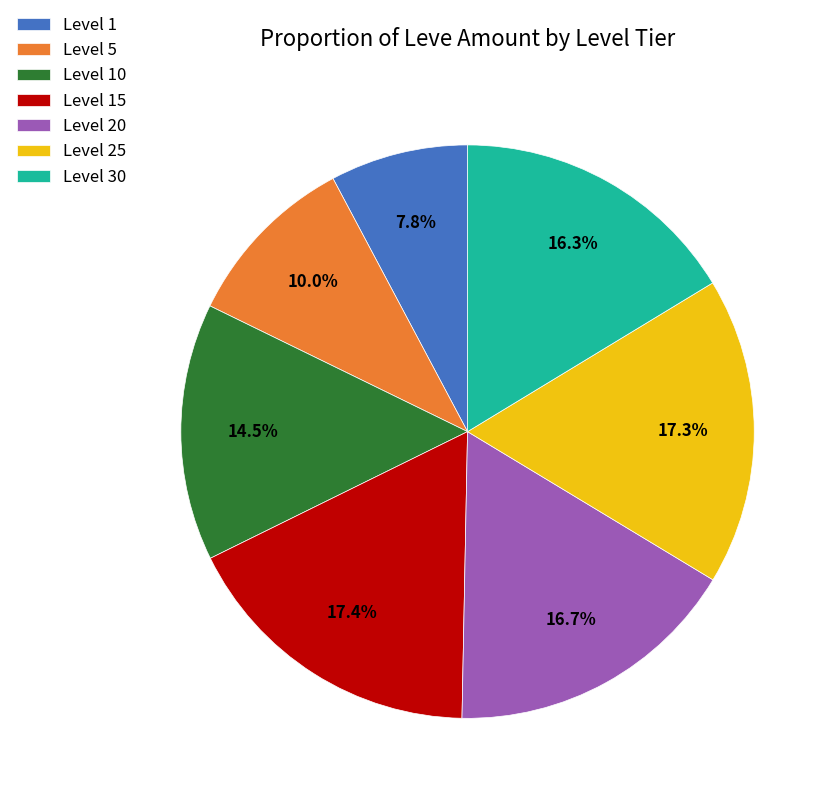

Combined, do Level 15 and Level 10 account for over 50%?

No